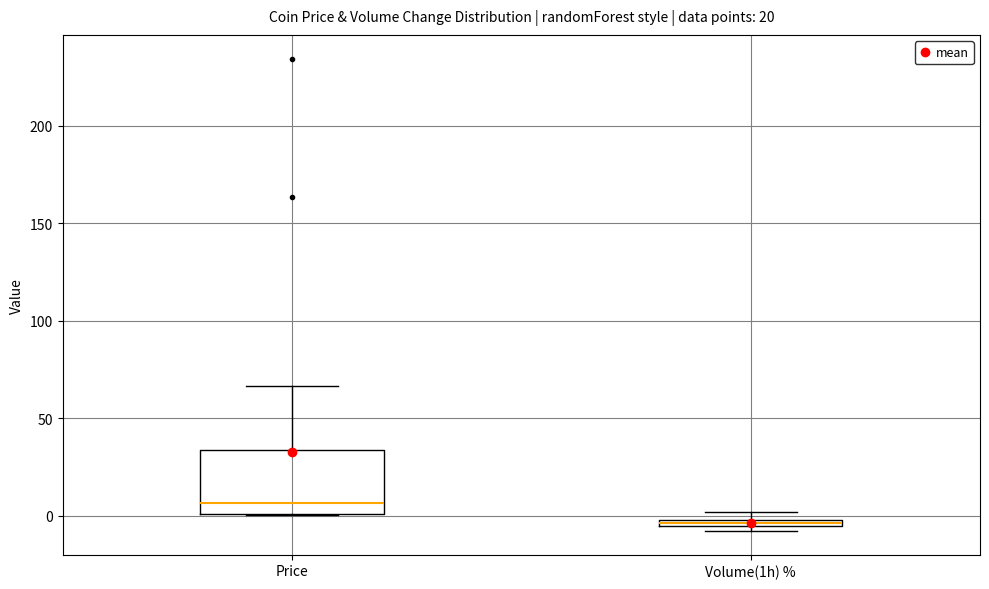

Which box is the tallest, from its lower edge to its upper edge?

Price